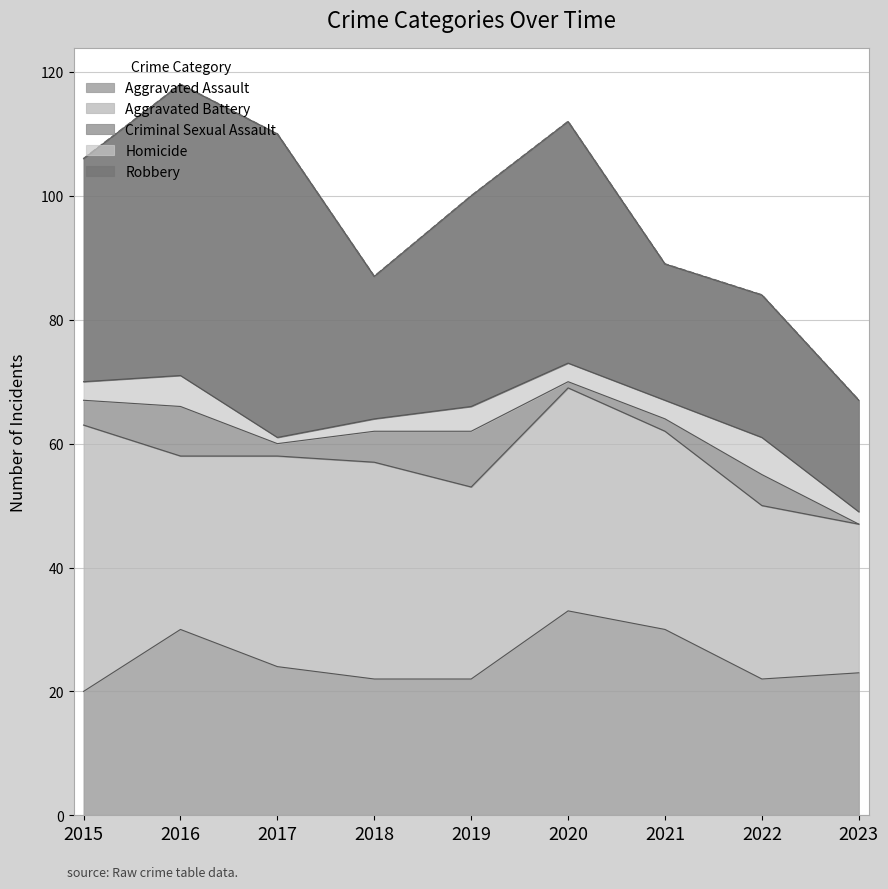

How many lines are shown in the chart?

5